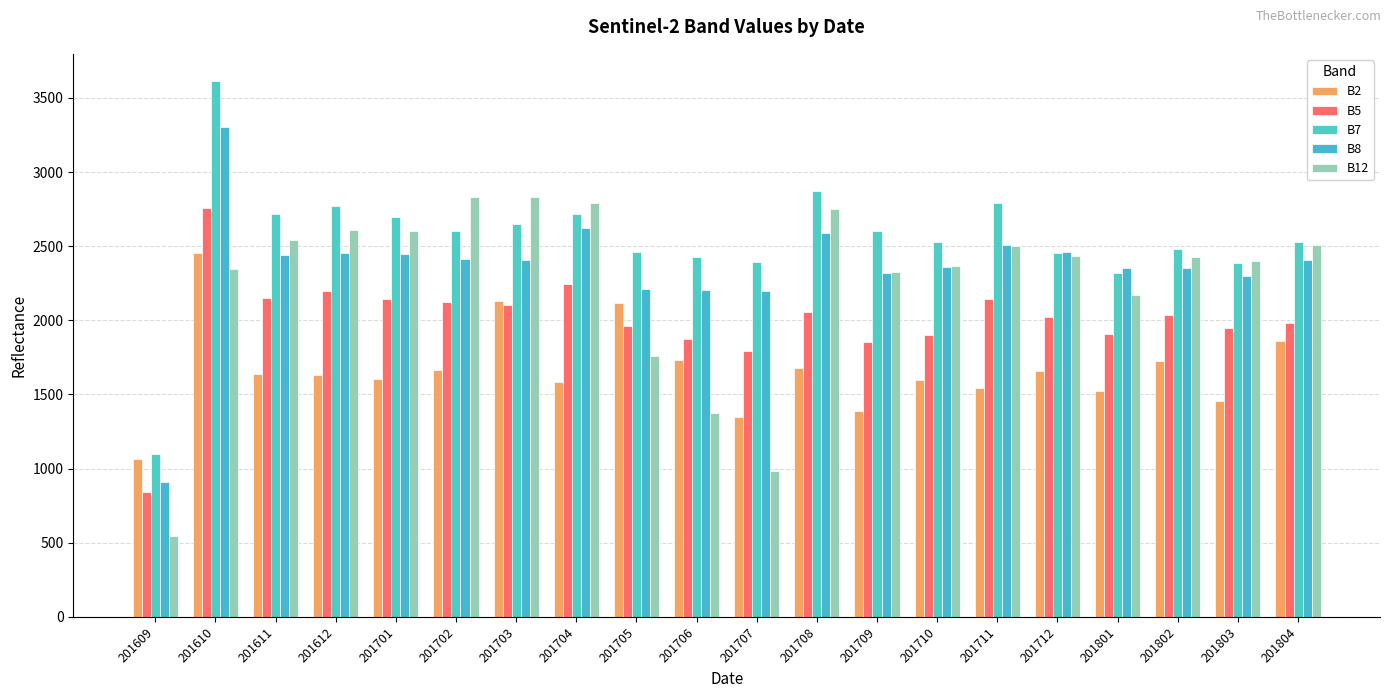

How many bars are there in total?

100